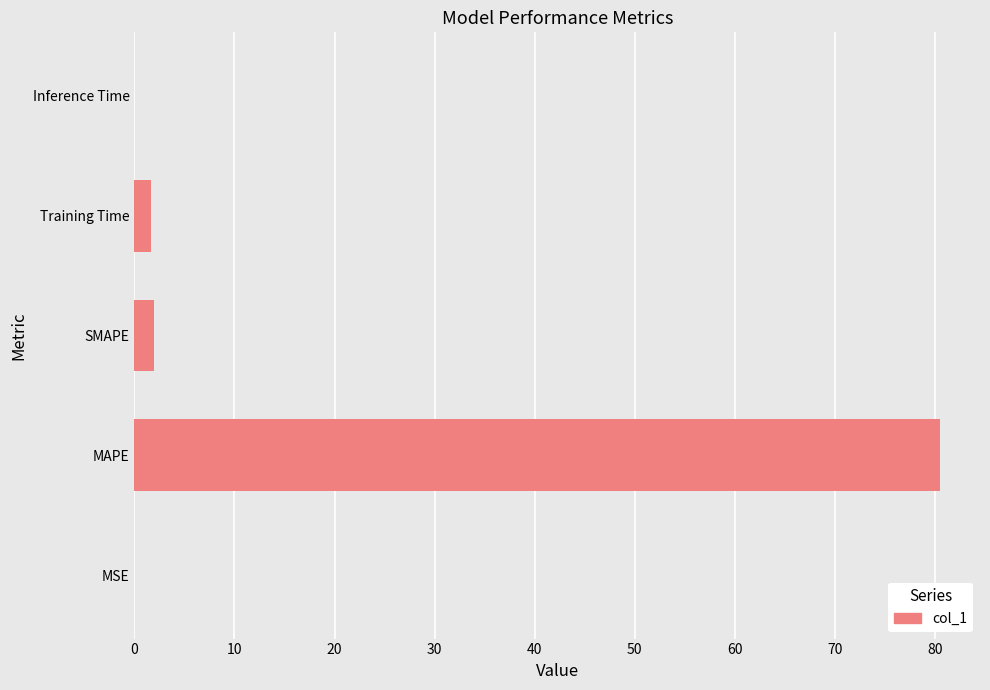

Is it true that the value at MSE is 0.0?

True